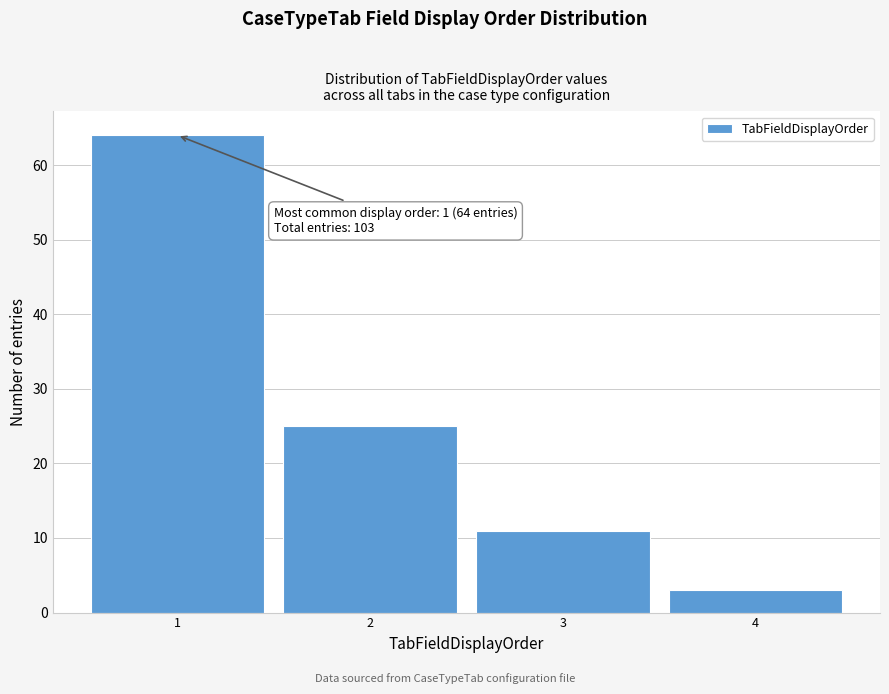

Over which range of the x-axis is the bar tallest?

0.5 to 1.5